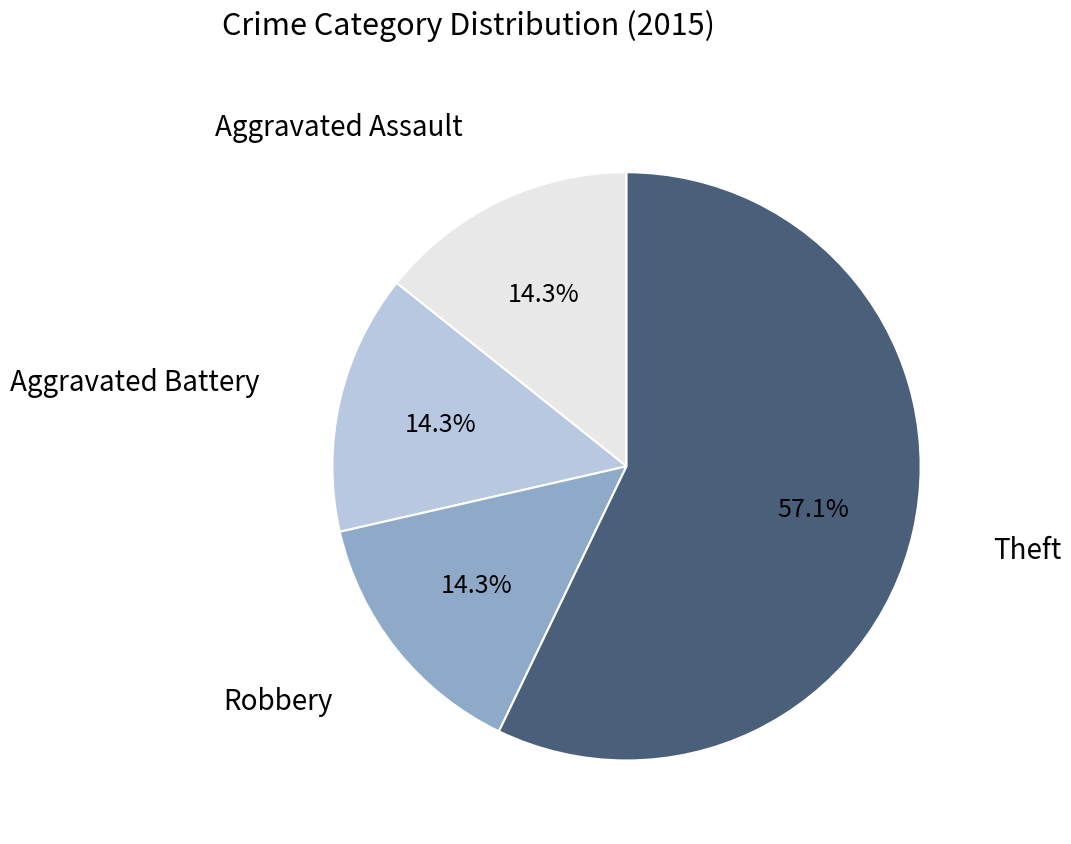

Does any single category account for the majority?

Yes